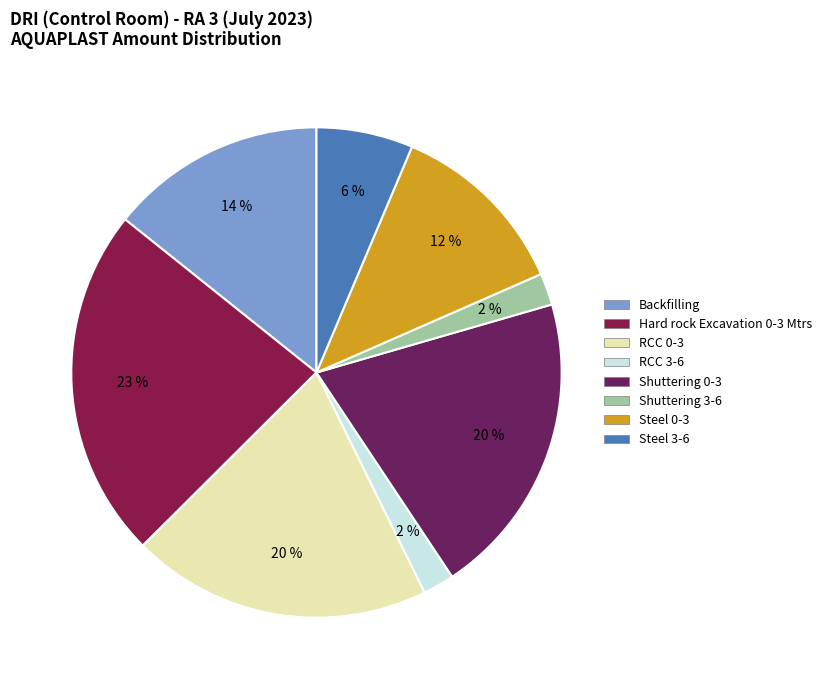

How many slices are in this pie chart?

8